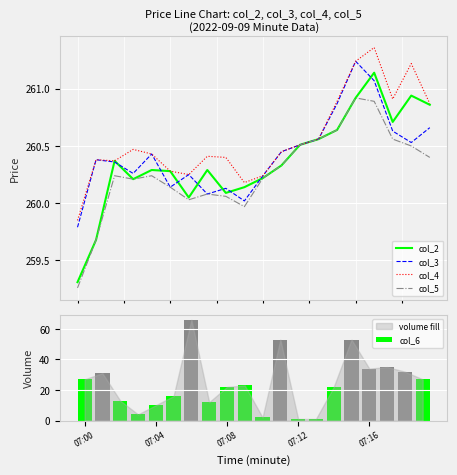

Which series has the largest total across all categories?

col_4